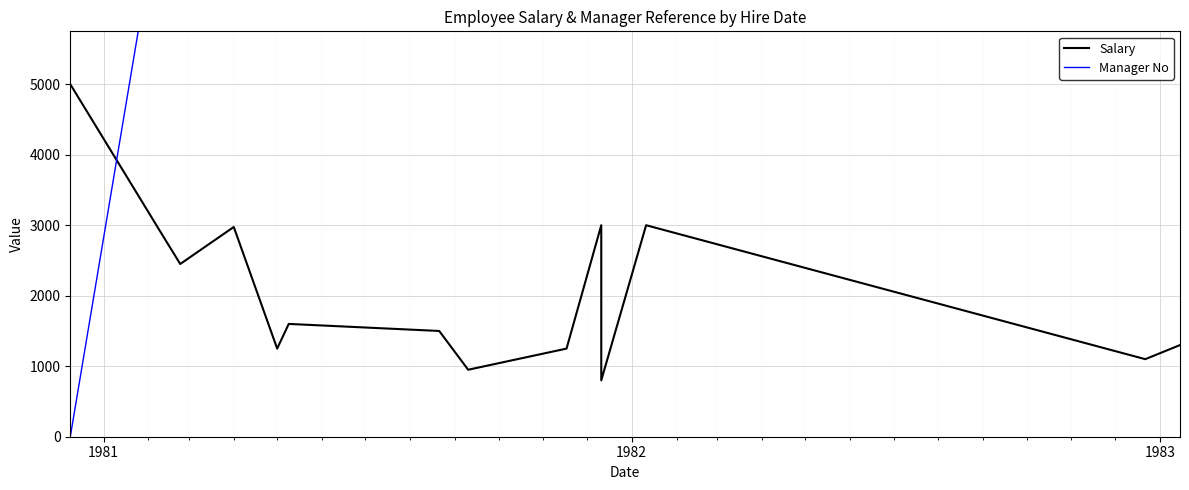

What is the greatest value displayed?

7902